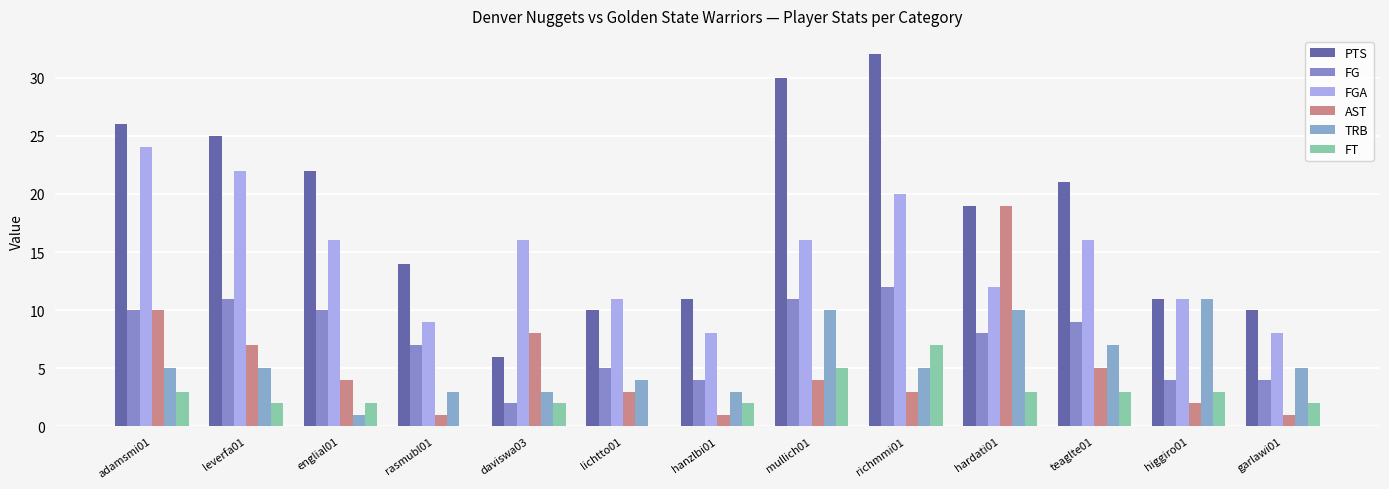

Count the number of categories in the chart.

13